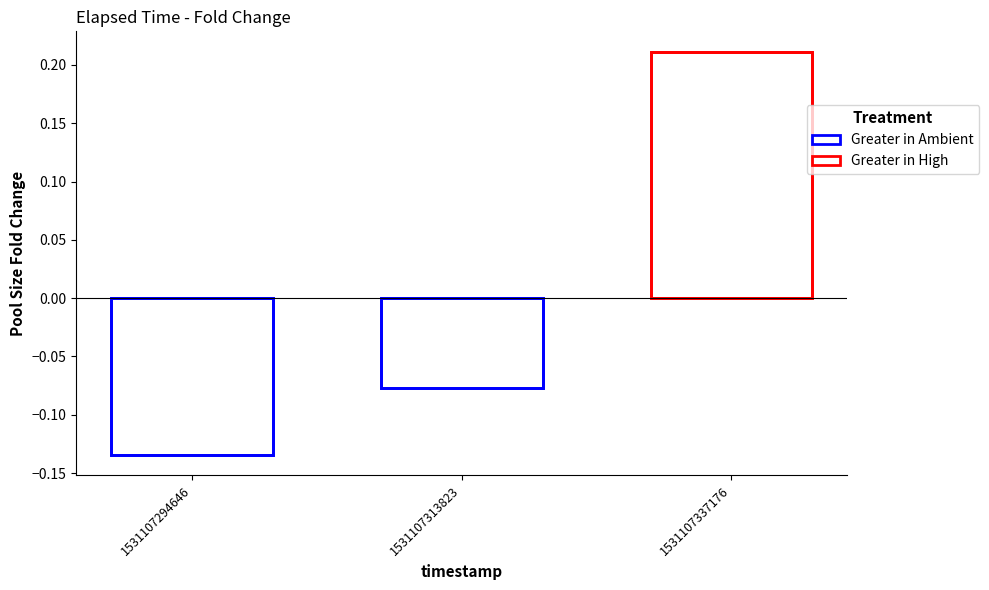

What is the value of the 3rd bar from the left?

0.2